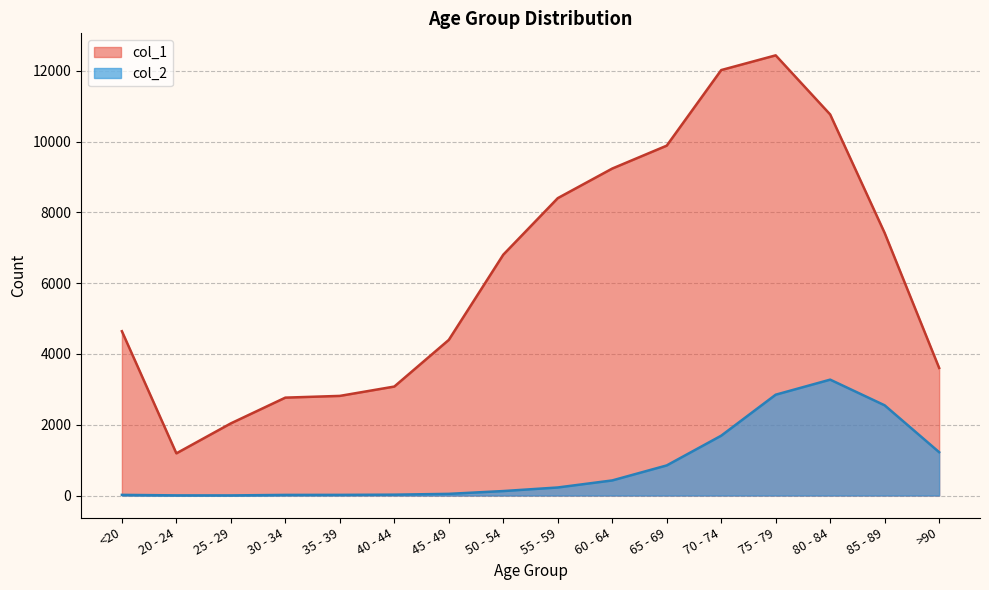

At 80 - 84, list the series in order from smallest to largest.

col_2, col_1